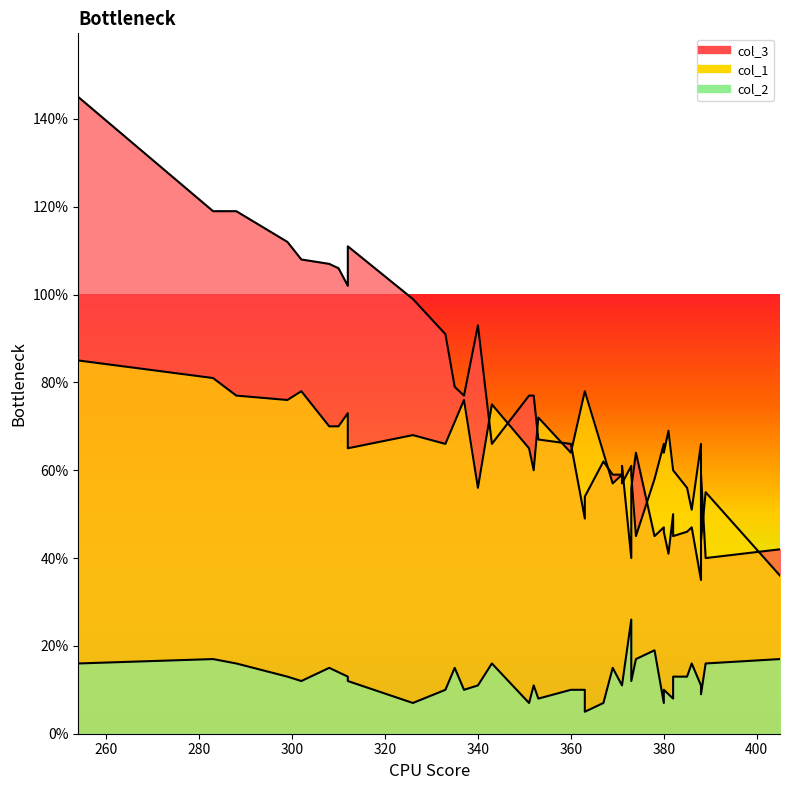

Reading right to left, list all the values displayed in this chart.

col_3: 254=145	283=119	302=108	299=112	288=119	312=111	310=106	326=99	308=107	312=102	333=91	335=79	352=77	340=93	337=77	343=66	360=66	353=67	351=77	369=59	367=62	371=61	374=64	382=50	380=46	388=59	363=49	386=47	363=54	373=40	373=56	385=46	389=40	381=41	371=59	378=45	388=35	380=47	382=45	405=42
col_1: 254=85	283=81	302=78	299=76	288=77	312=65	310=70	326=68	308=70	312=73	333=66	335=71	352=60	340=56	337=76	343=75	360=64	353=72	351=65	369=57	367=64	371=57	374=45	382=60	380=64	388=44	363=78	386=51	363=78	373=61	373=59	385=56	389=55	381=69	371=59	378=58	388=66	380=66	382=60	405=36
col_2: 254=16	283=17	302=12	299=13	288=16	312=12	310=14	326=7	308=15	312=13	333=10	335=15	352=11	340=11	337=10	343=16	360=10	353=8	351=7	369=15	367=7	371=11	374=17	382=8	380=10	388=9	363=10	386=16	363=5	373=26	373=12	385=13	389=16	381=9	371=11	378=19	388=11	380=7	382=13	405=17